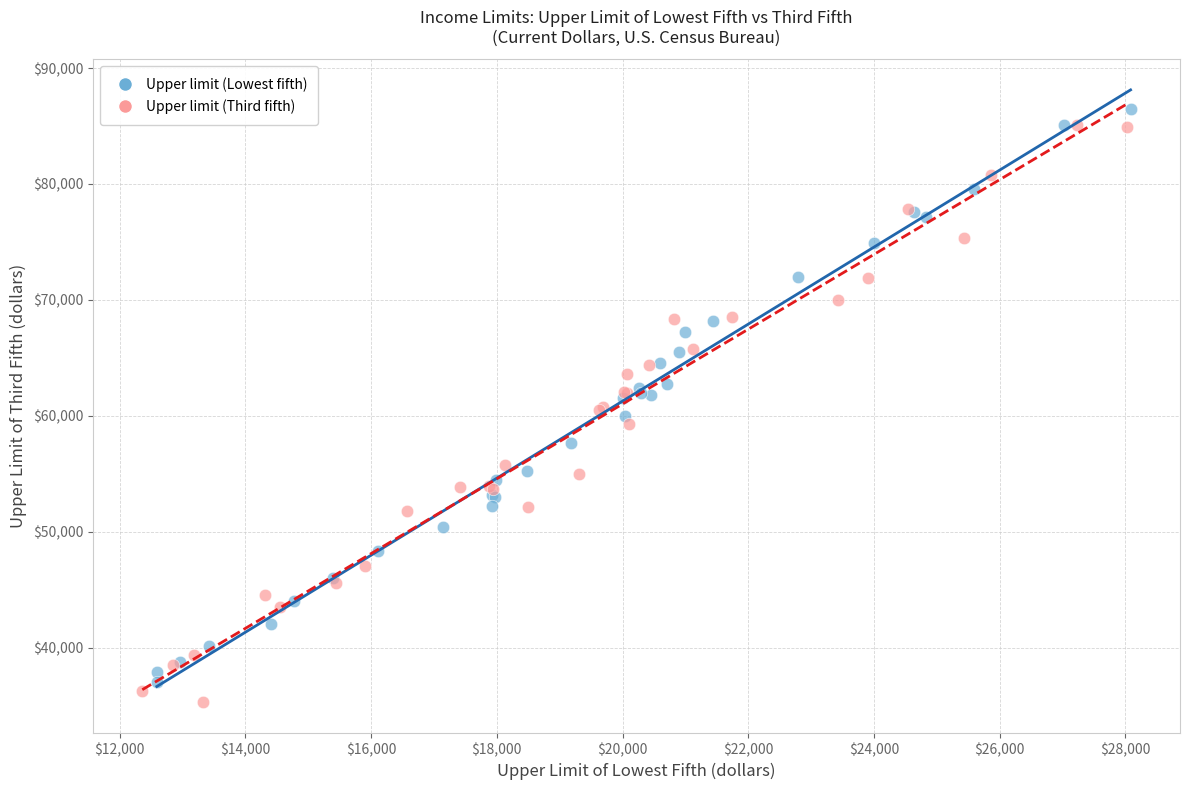

Which series has the largest Y range (max minus min)?

Upper limit (Third fifth)